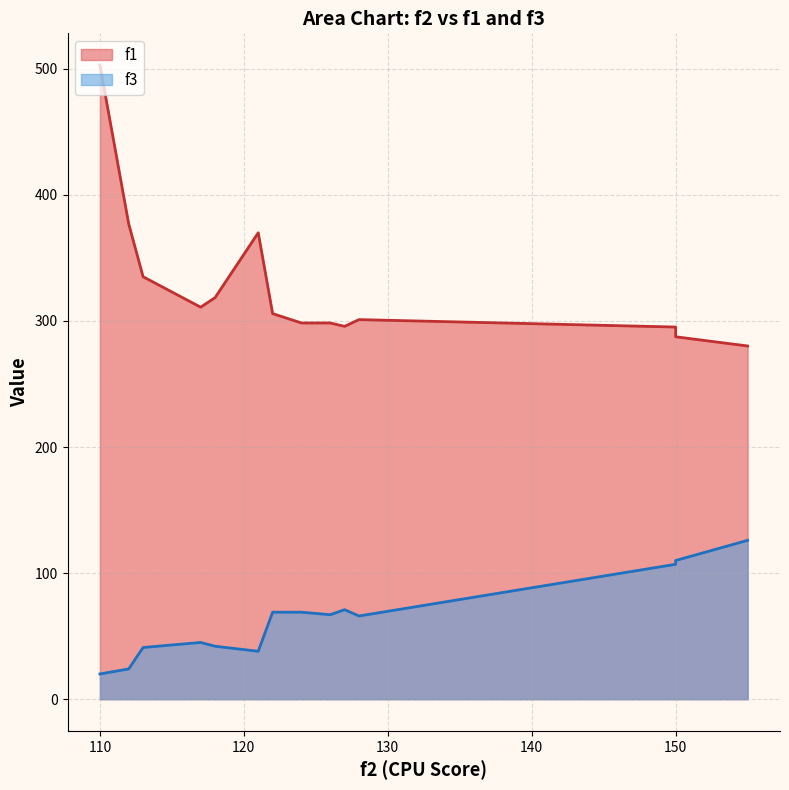

List the series in order of their peak value, highest first.

f1, f3